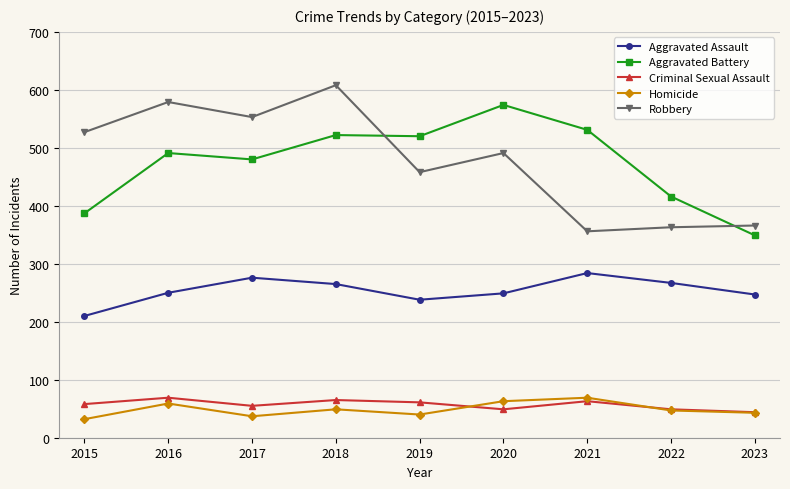

What is the greatest value displayed?

608